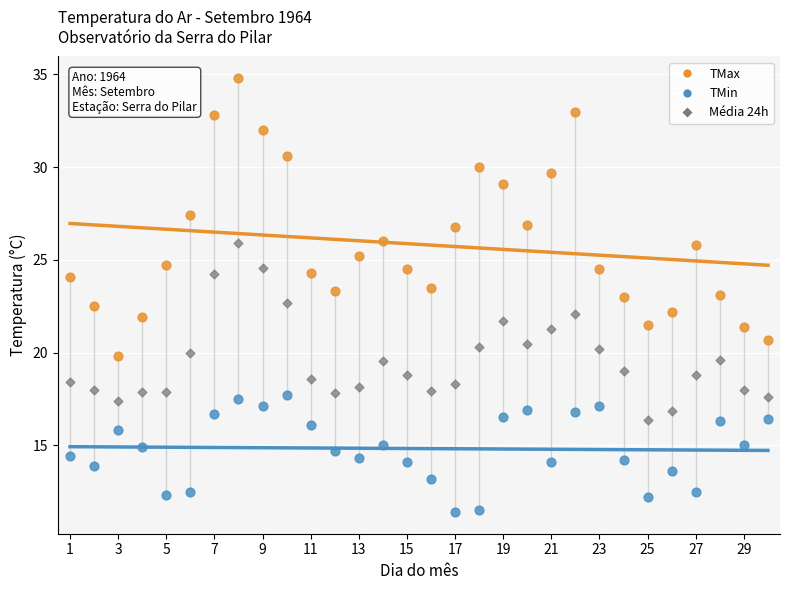

Which series has the widest spread of Y values?

TMax